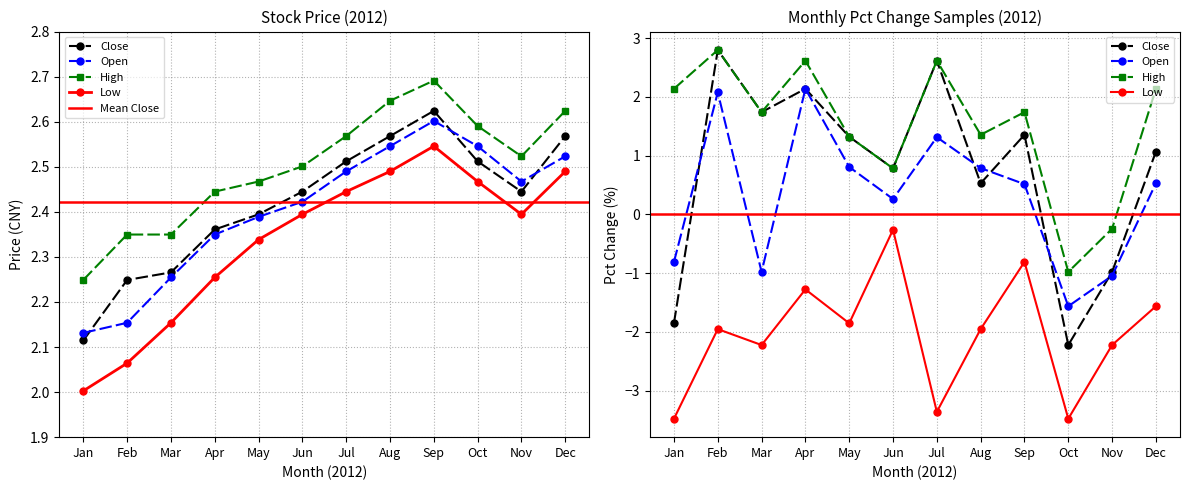

What is the difference between the highest and lowest values at Nov?

0.1